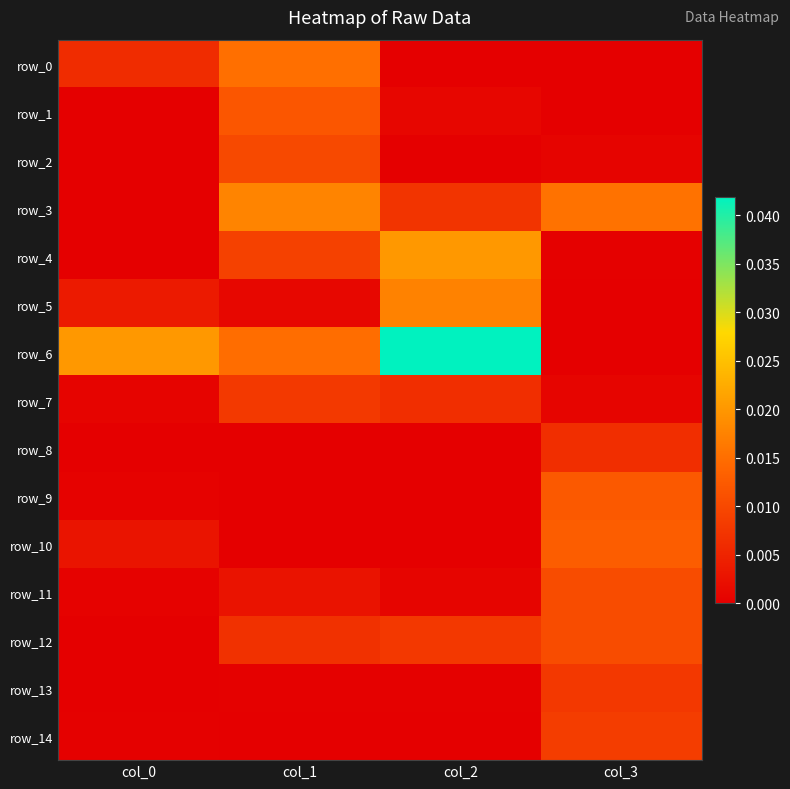

At which label is row_7 closest to 0?

col_0